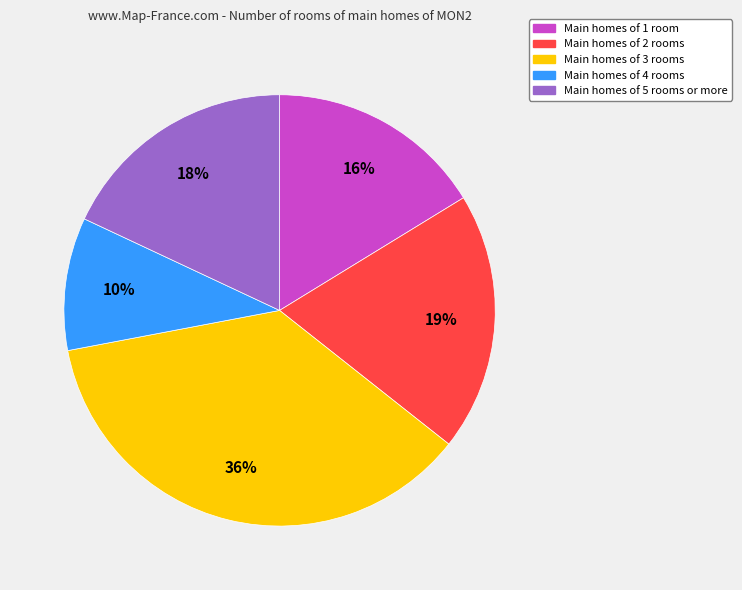

Is there a majority slice in this chart?

No